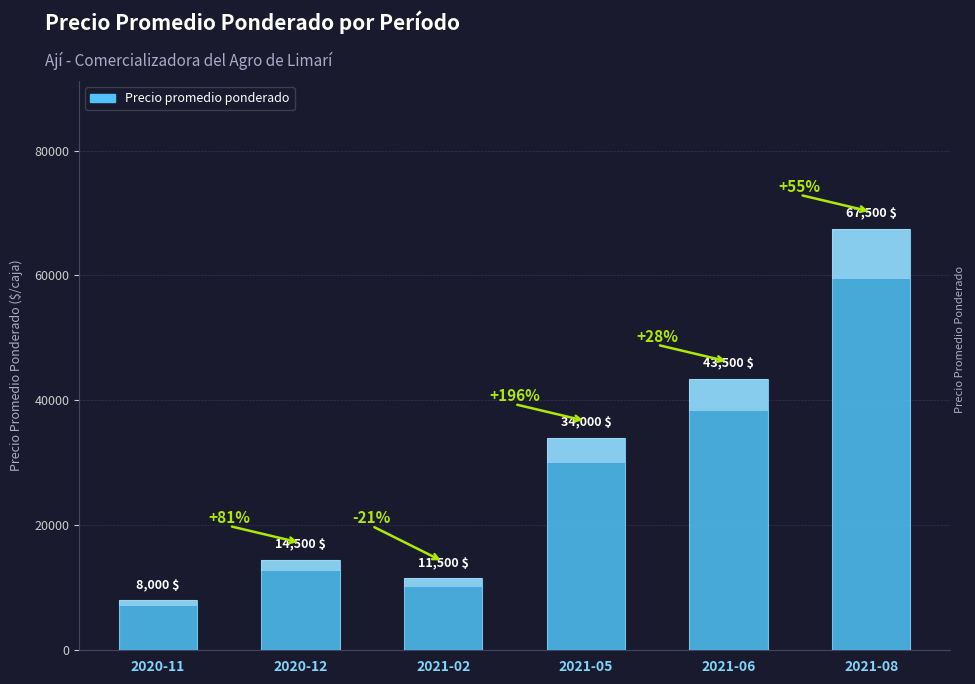

At which label is the value closest to 37750?

2021-05